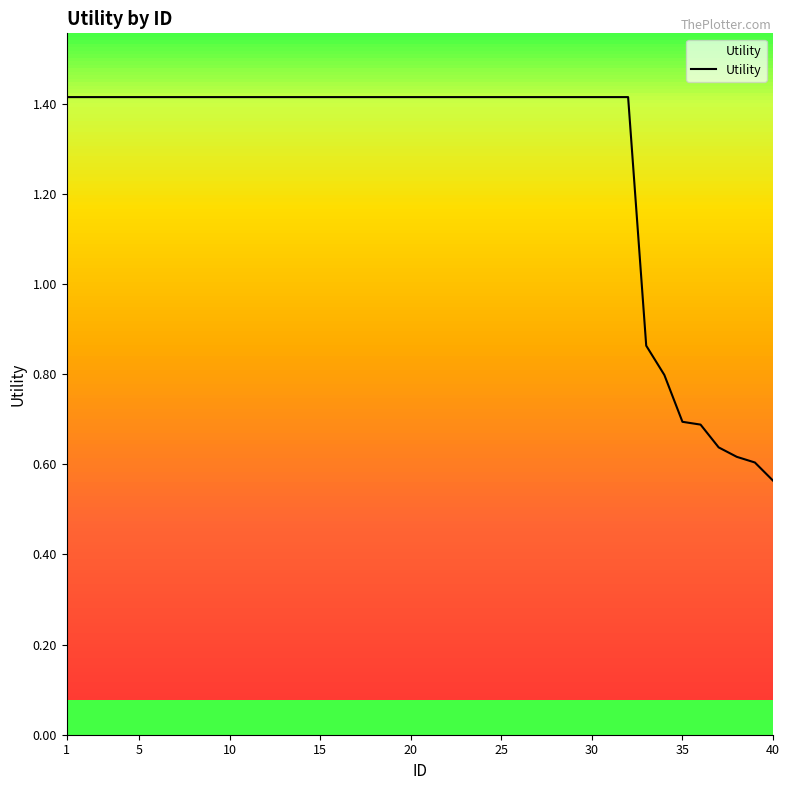

What is the greatest value displayed?

1.4